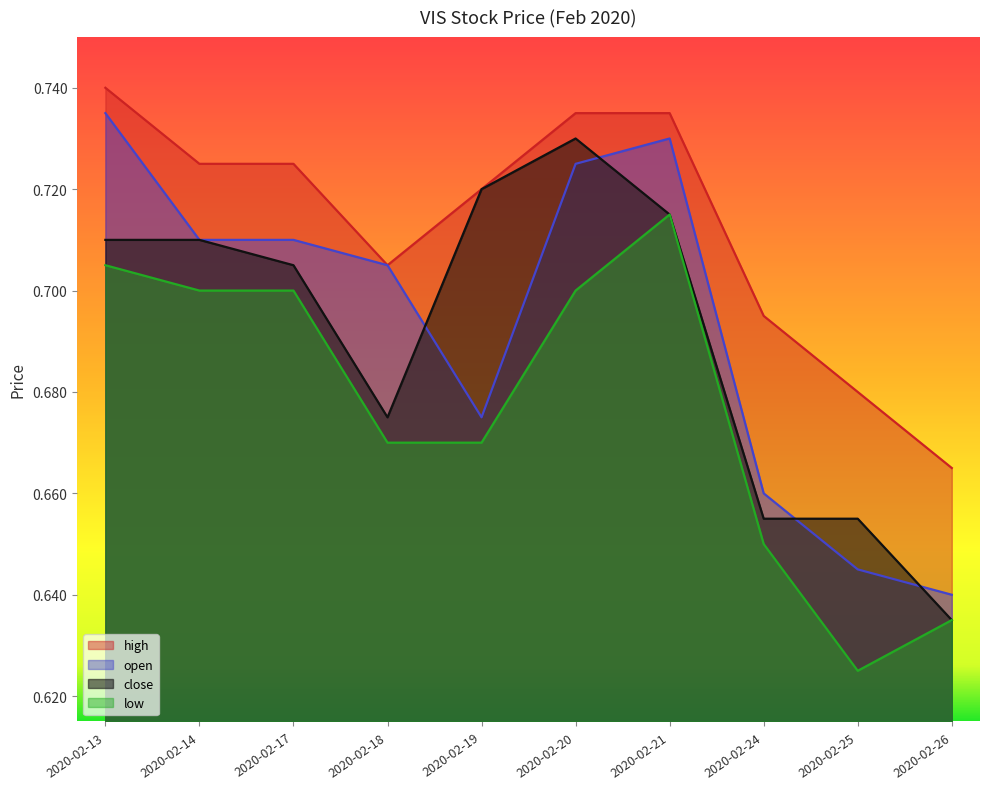

Count the number of data series in this chart.

4